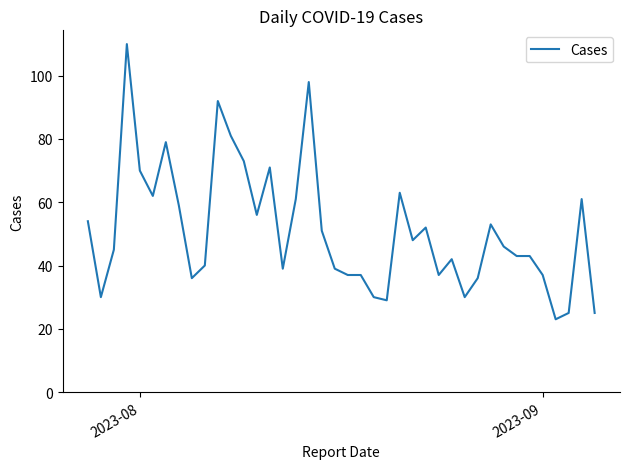

What is the smallest value displayed?

23